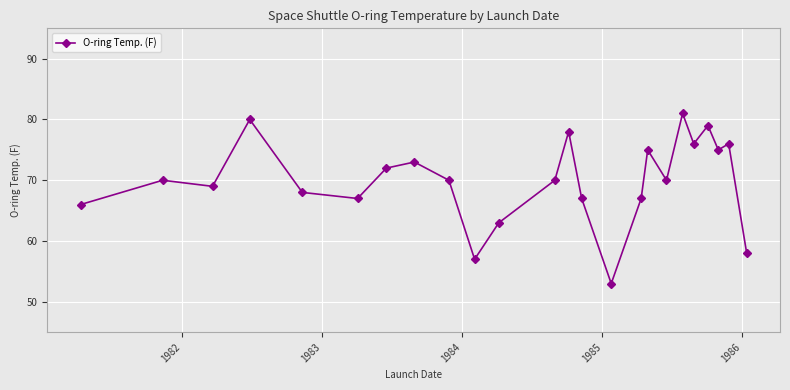

True or false: the data has more than 1 interior local peaks.

True